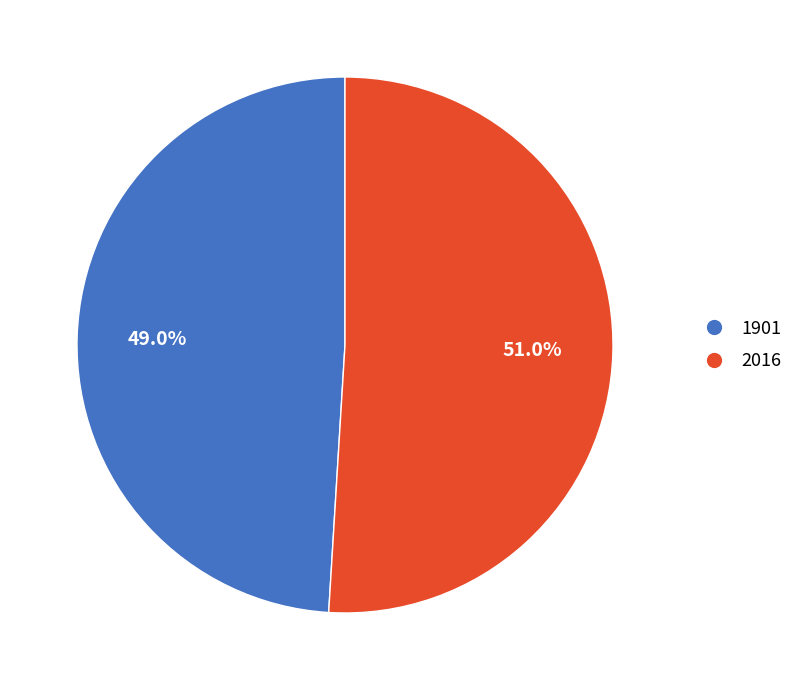

Rank the categories by value from lowest to highest.

1901, 2016